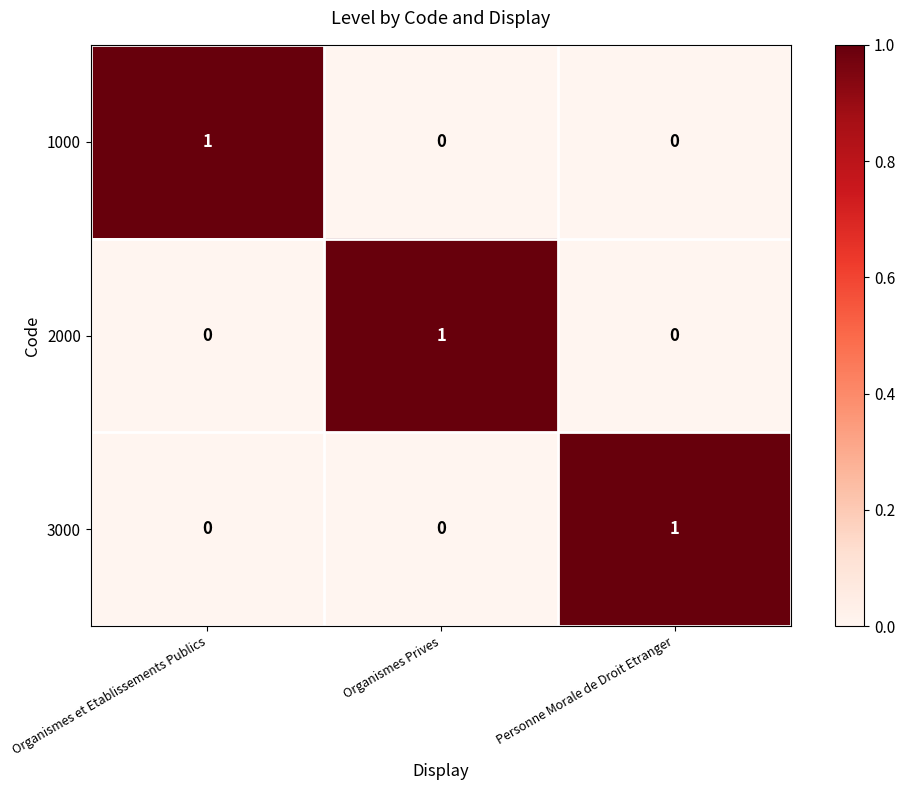

Reading left to right, transcribe all the data shown in this chart.

1000: 1	0	0
2000: 0	1	0
3000: 0	0	1